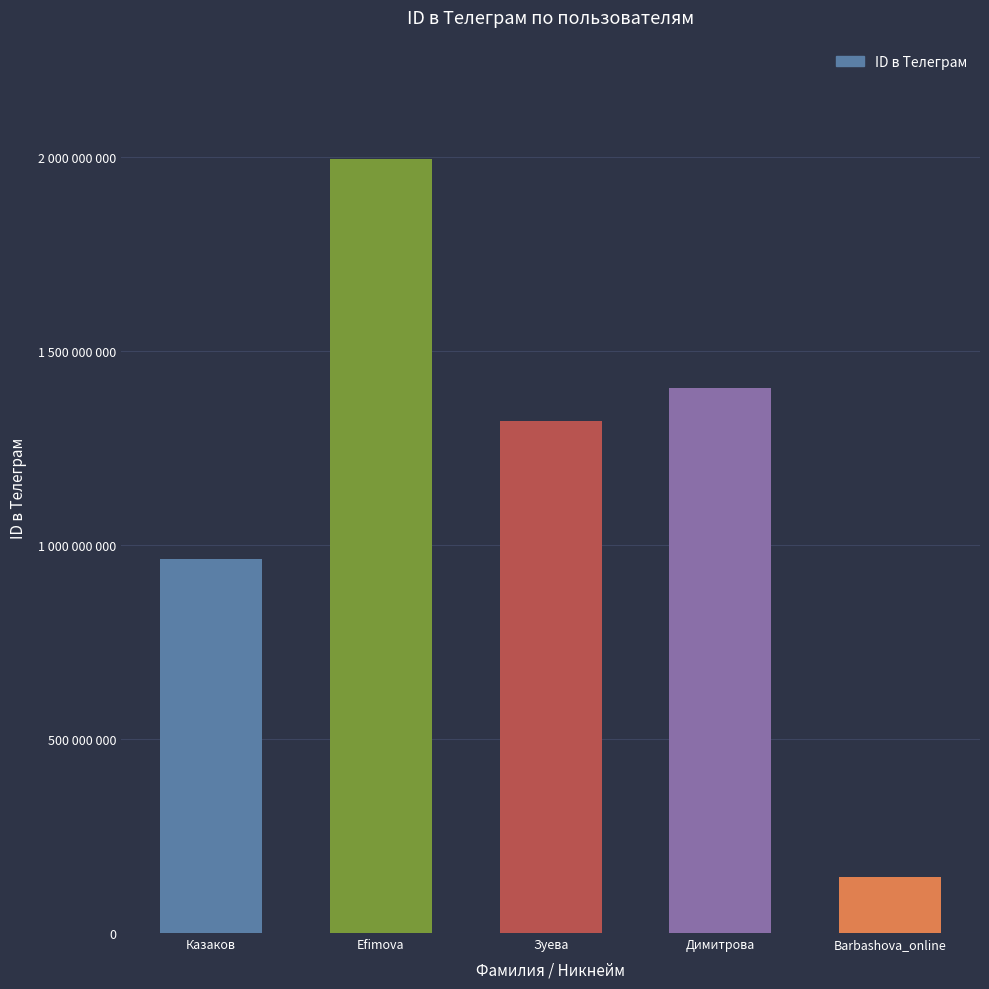

What is the label of the 4th bar from the left?

Димитрова